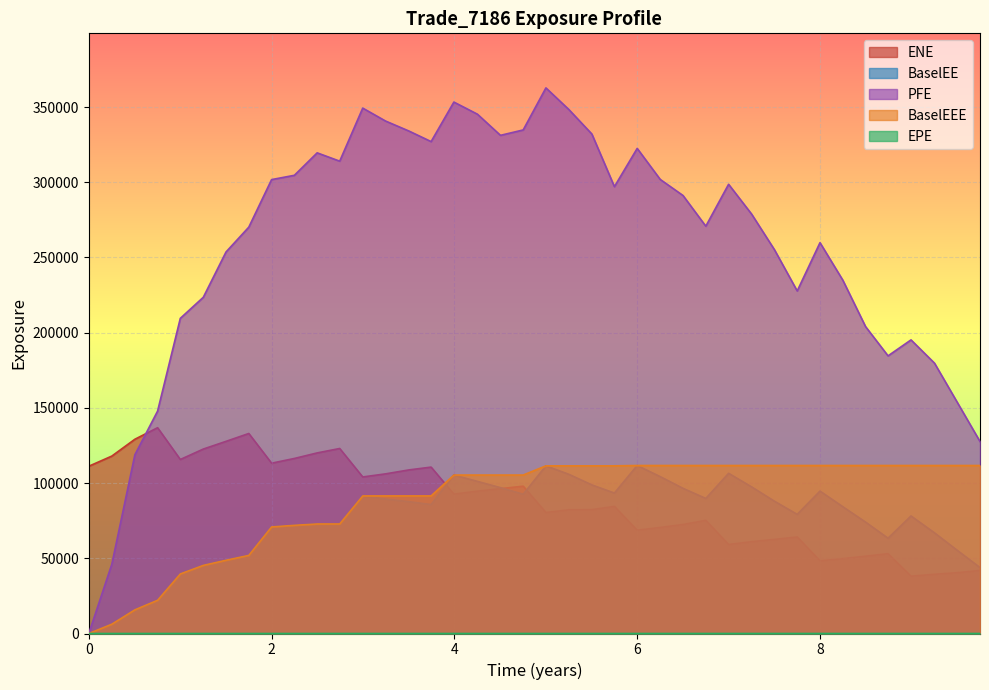

Which series has the largest total across all categories?

PFE